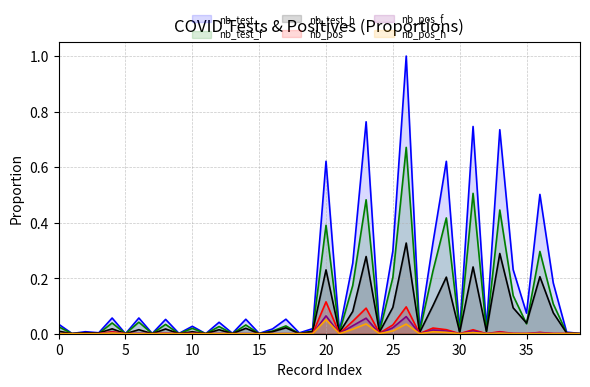

At how many categories does at least one series exceed 0?

40